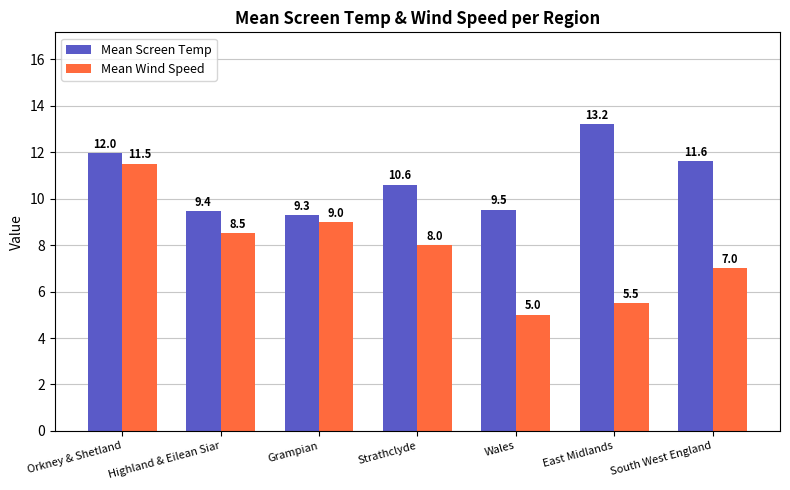

List the series in order of their overall mean, highest first.

Mean Screen Temp, Mean Wind Speed